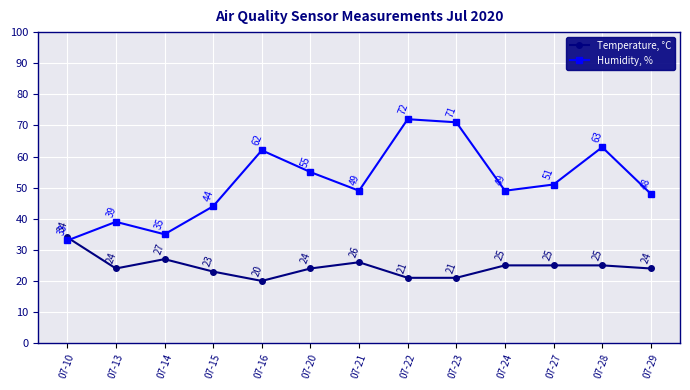

What is the value of the Humidity, % point at the 9th from the left?

71